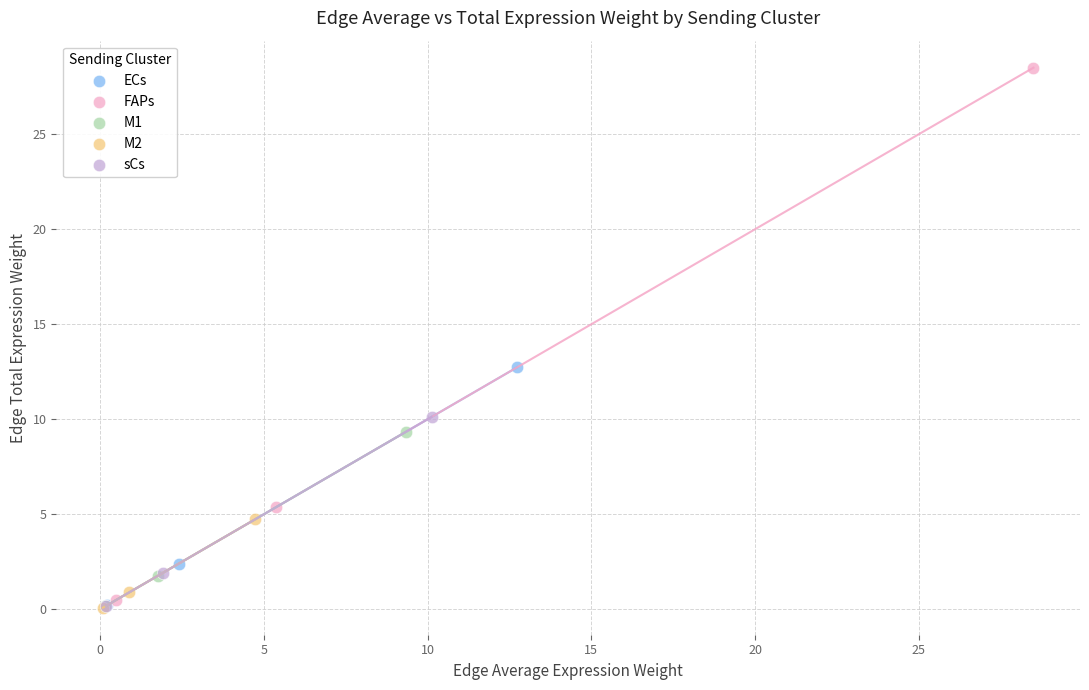

Which series has the largest Y range (max minus min)?

FAPs